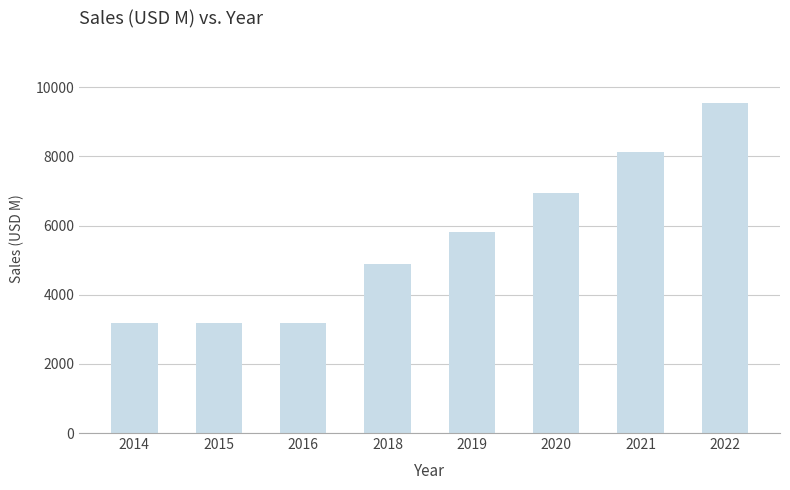

What is the sum of all values?

44850